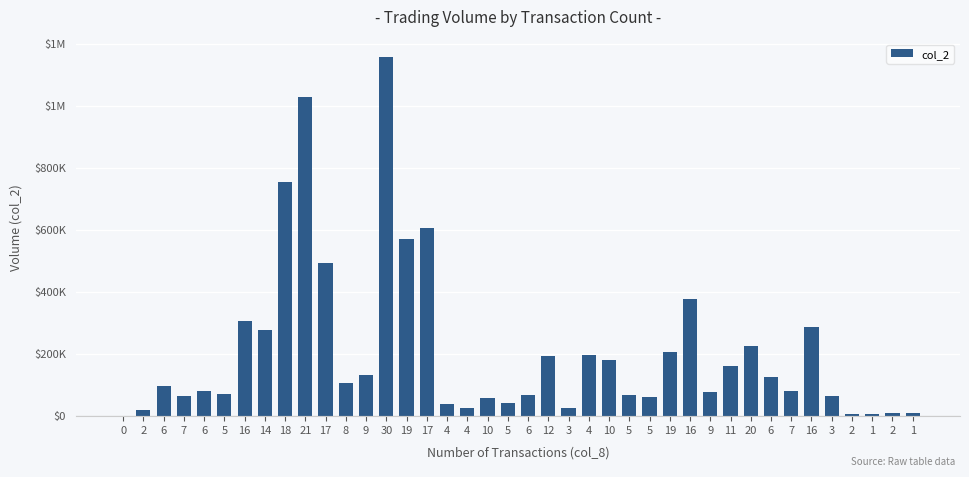

Are the bars grouped side by side (vs. stacked)?

No